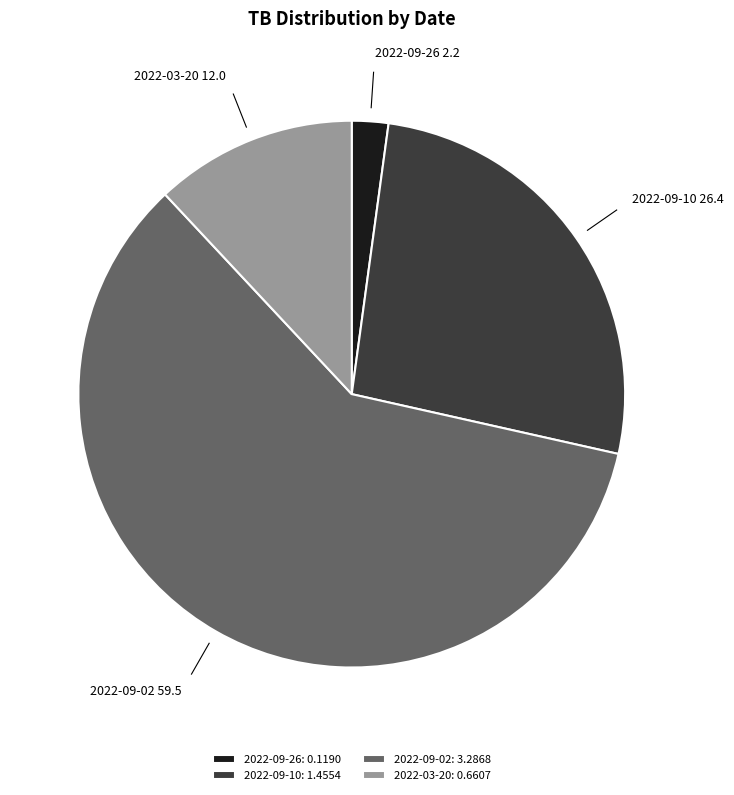

Between 2022-09-26 and 2022-09-10, which is larger?

2022-09-10